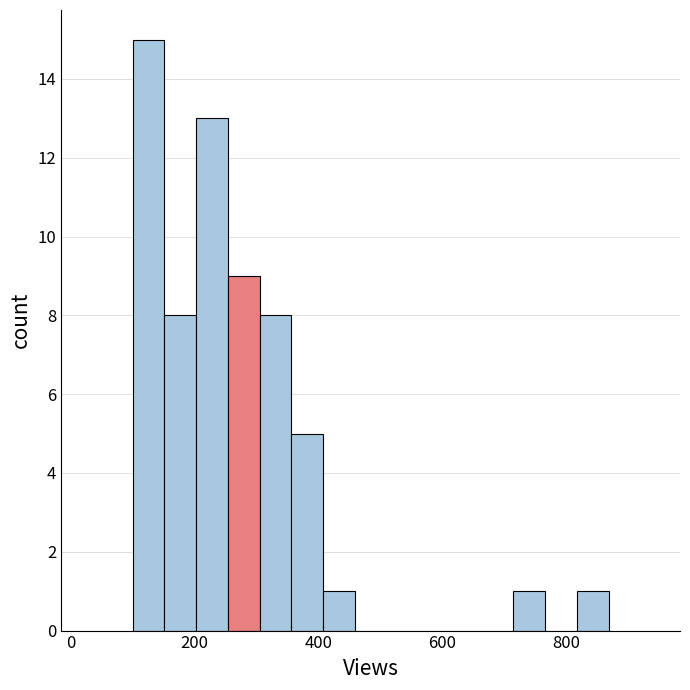

Read against the x-axis, roughly where is the centre of the tallest bar?

120